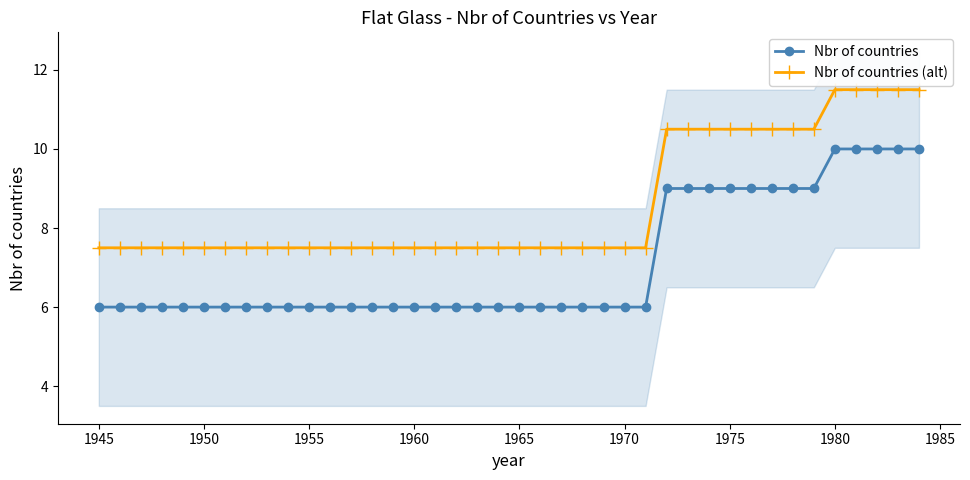

What are all the series names shown in the legend?

Nbr of countries, Nbr of countries (alt)